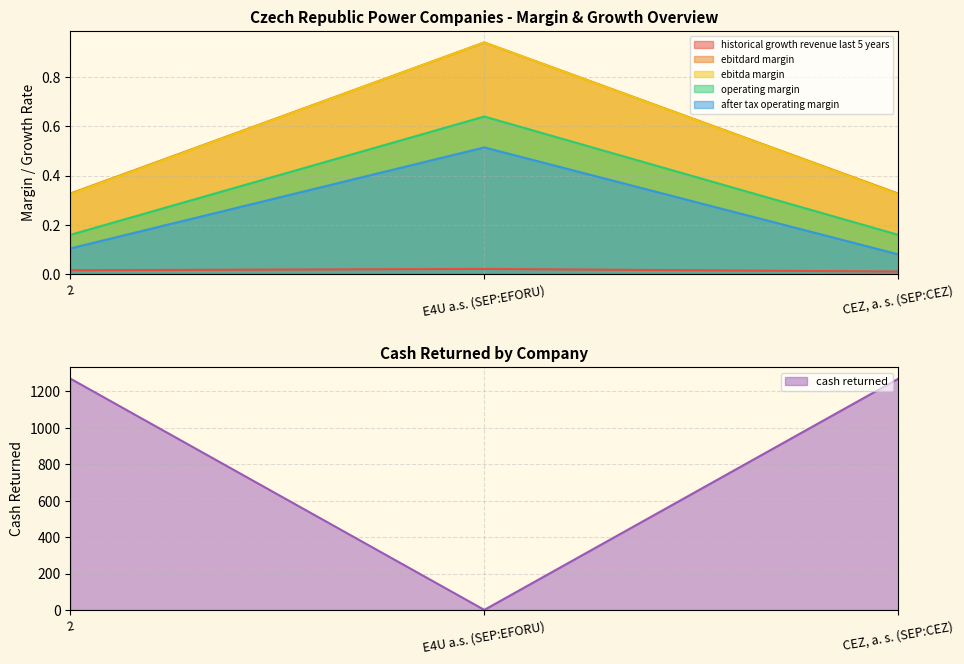

Which label corresponds to the largest value in the chart?

2